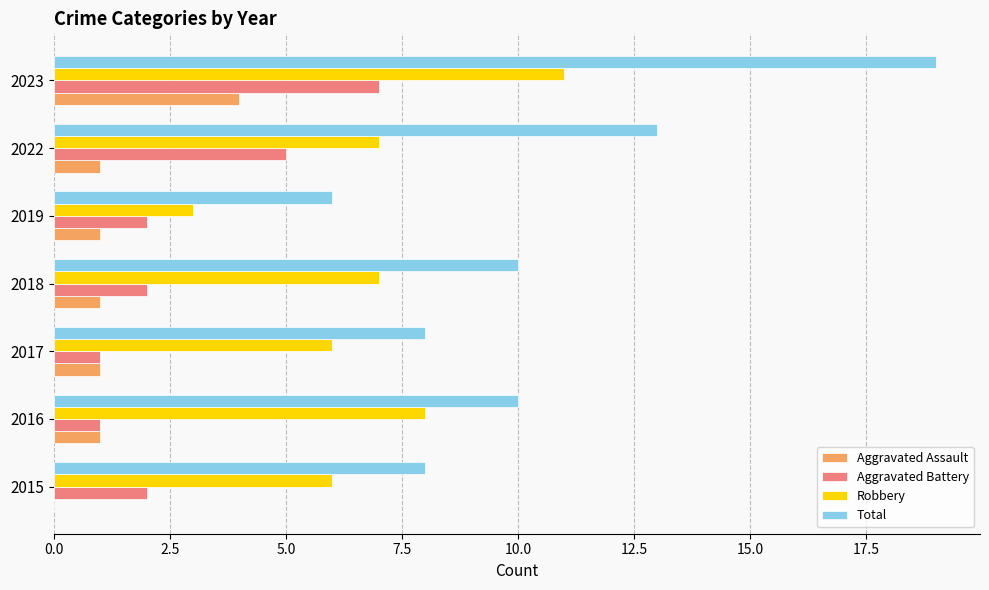

What is the sum of all Aggravated Assault values?

9